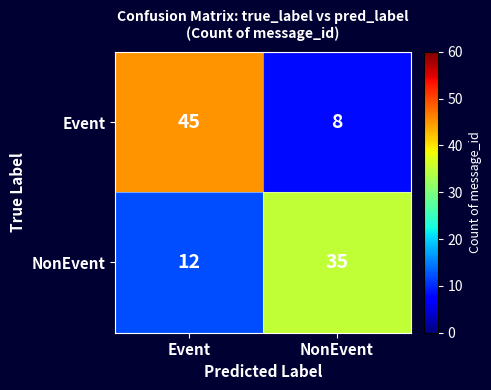

Count the number of categories in the chart.

2